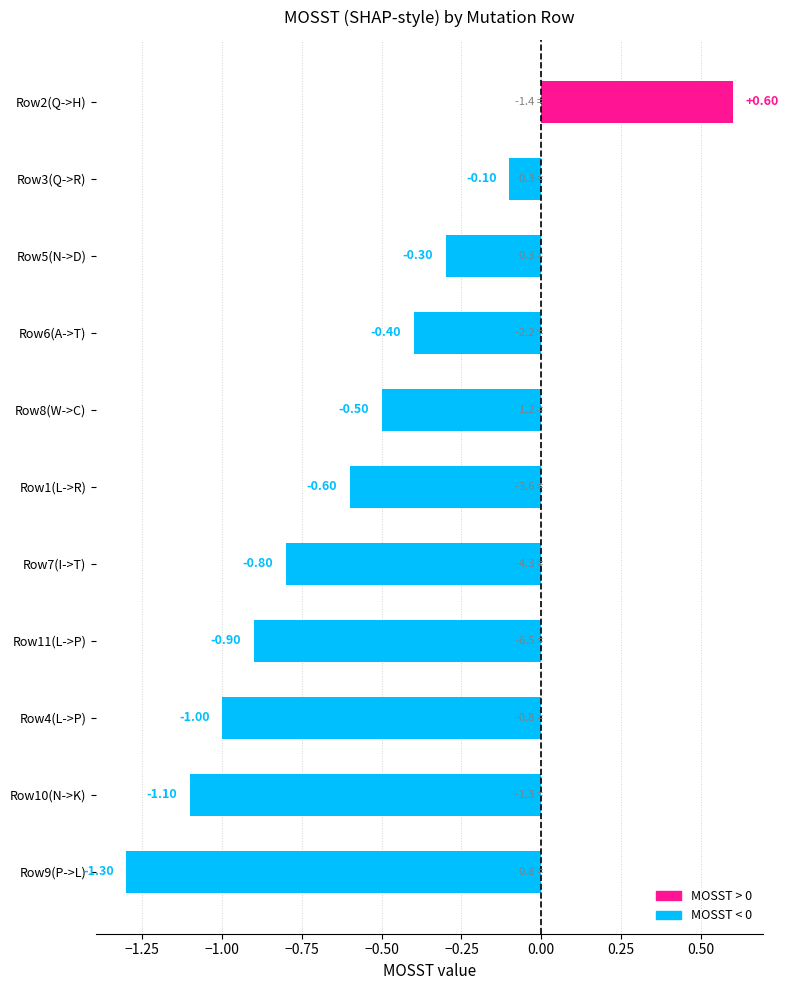

What is the change in value from Row6(A->T) to Row5(N->D)?

+0.1